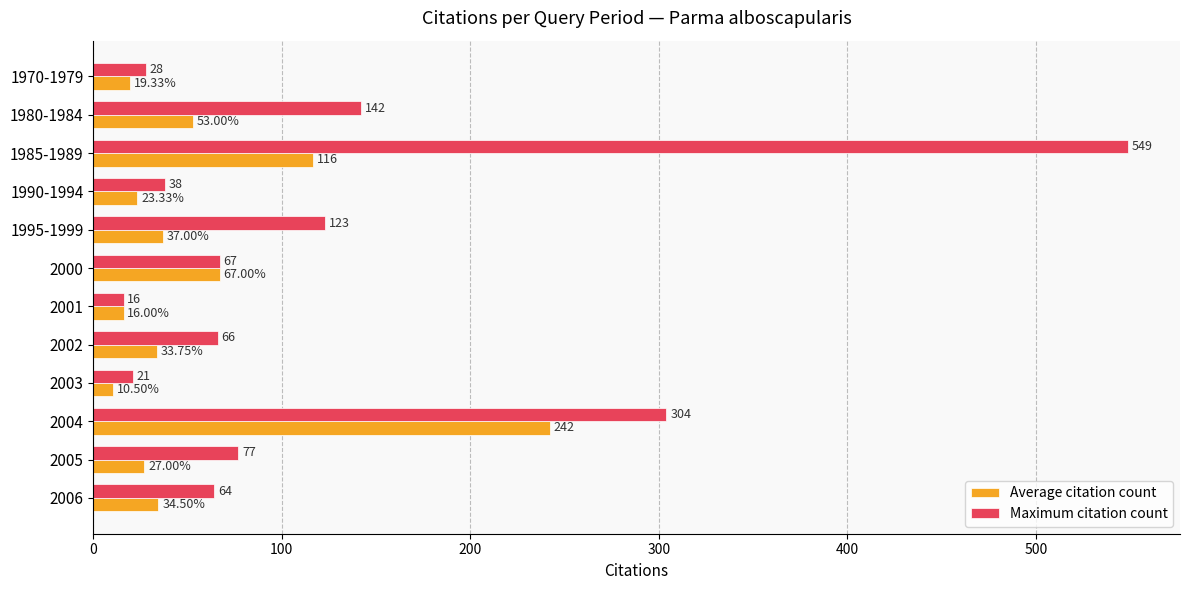

Between 1980-1984 and 2006, which series saw the biggest shift?

Maximum citation count